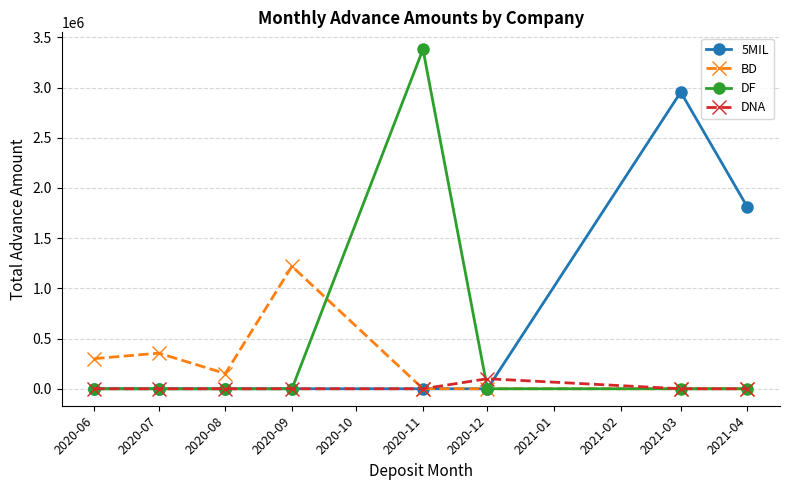

List the series in order of their overall mean, lowest first.

DNA, BD, DF, 5MIL